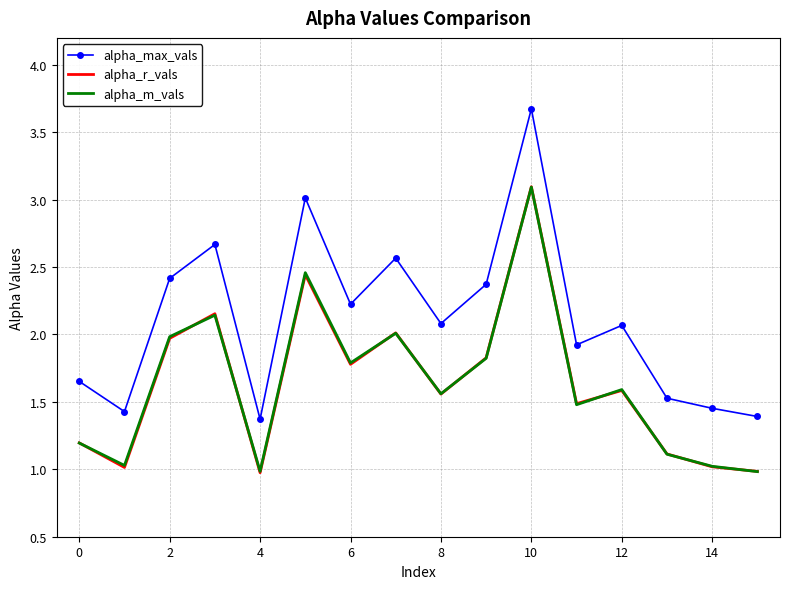

Which series has the largest range (max minus min)?

alpha_max_vals